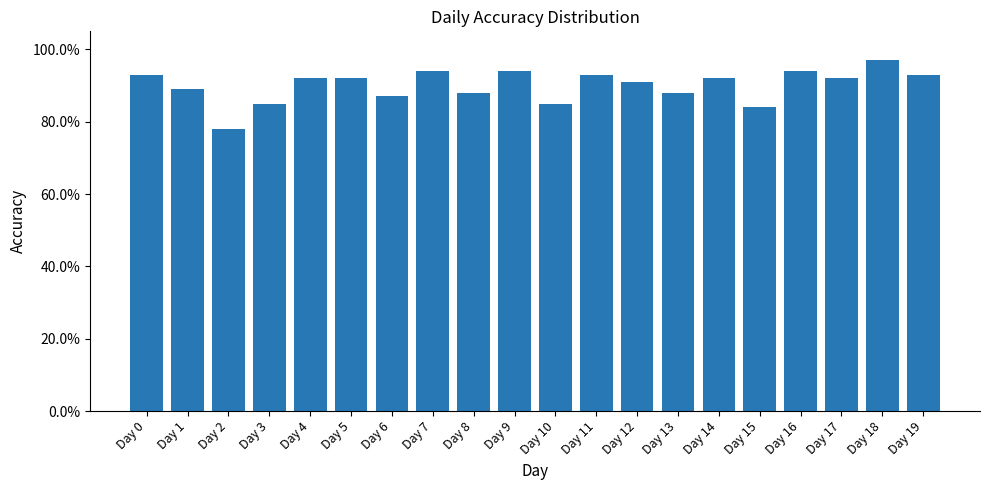

Are the bars horizontal?

No